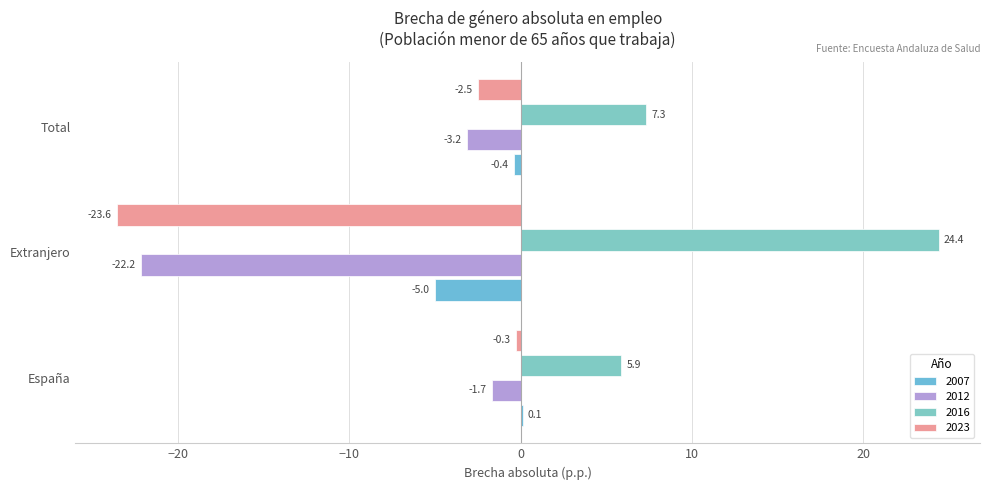

What position from the left is España?

1